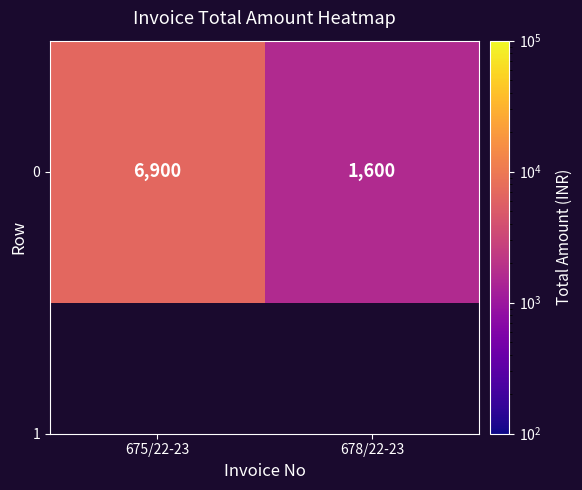

True or false: the data shows 4734 at 675/22-23.

False